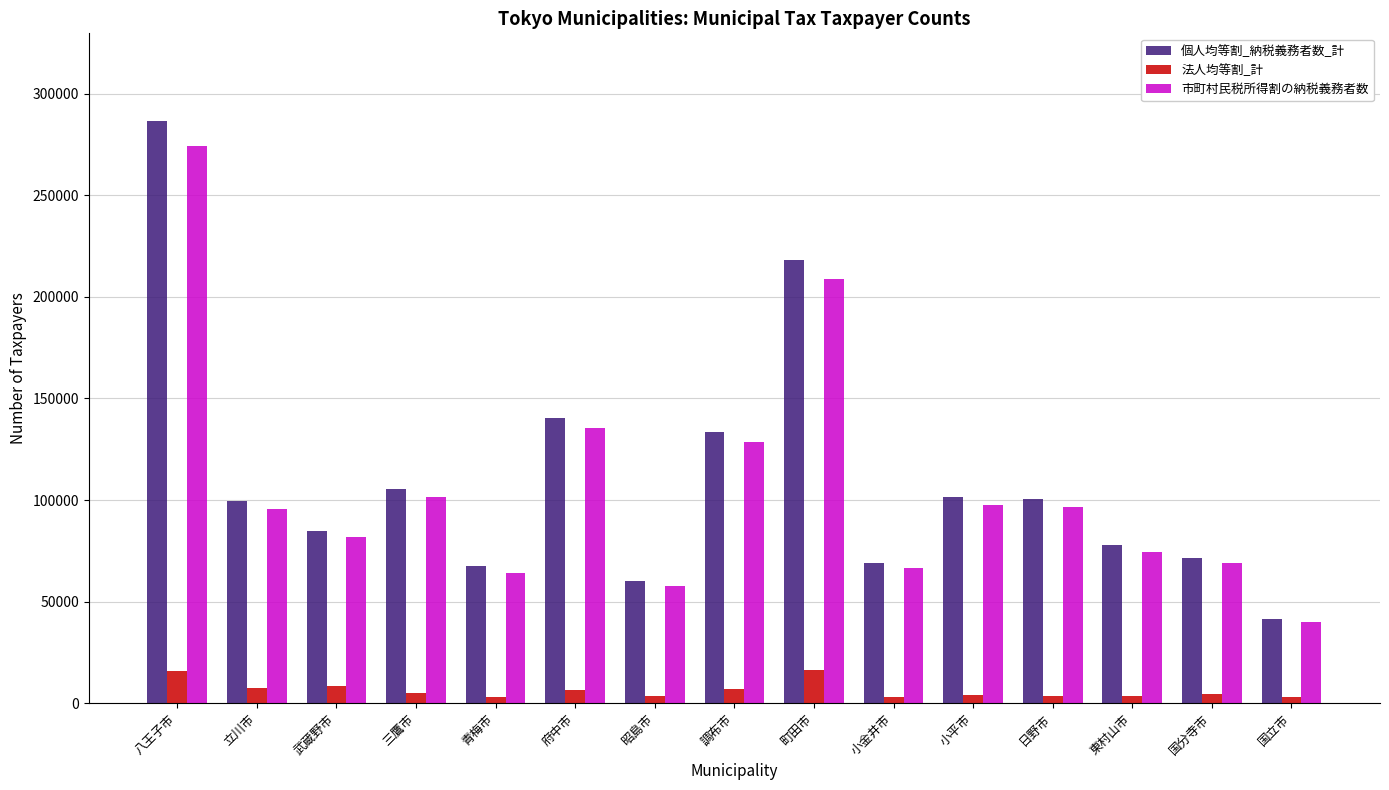

Which category has the highest value across all series?

八王子市